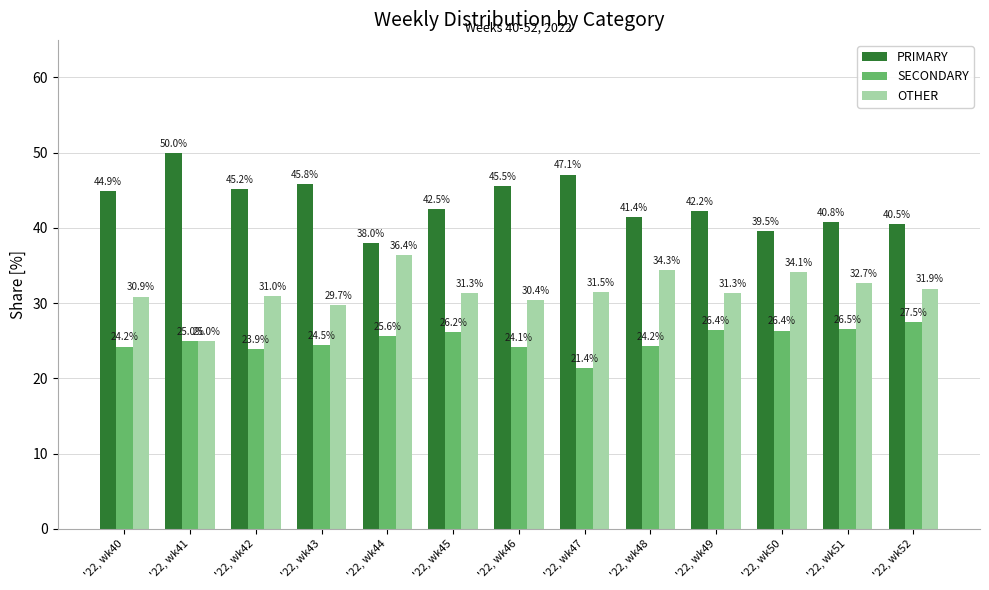

At how many categories does at least one series exceed 31?

13